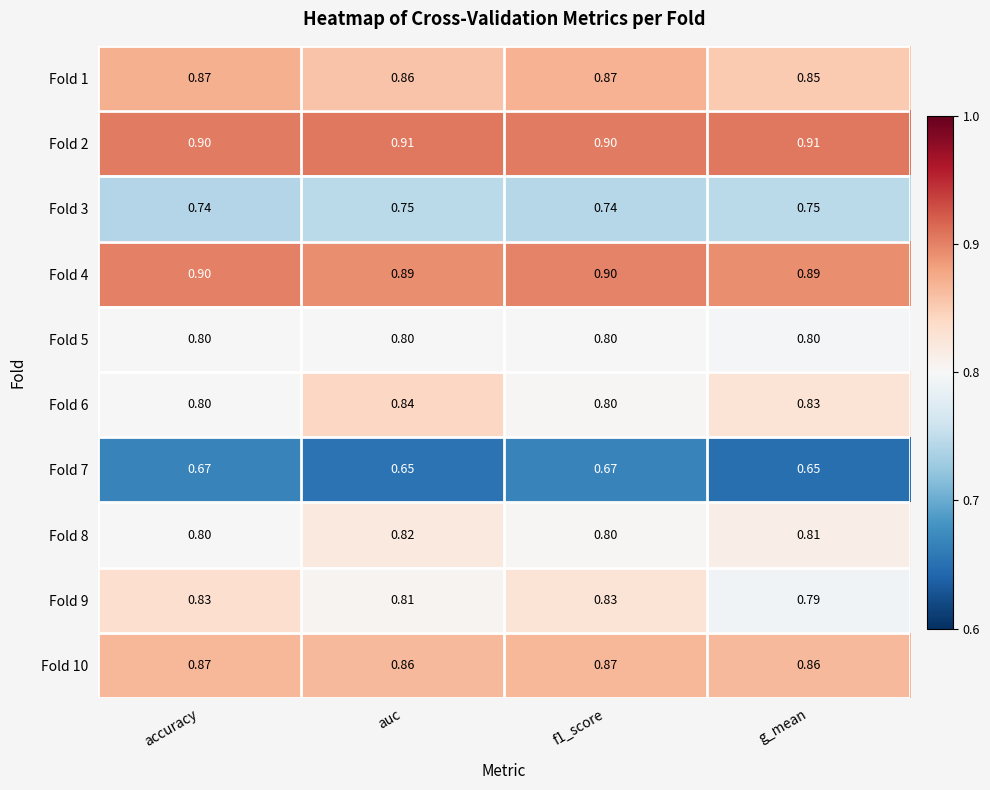

Which series changed the most between accuracy and g_mean?

Fold 9